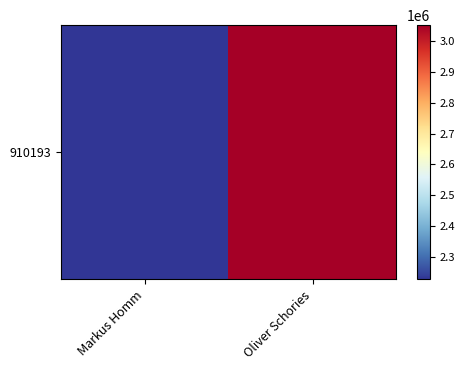

Where is the data nearest to the value 2639531?

Markus Homm